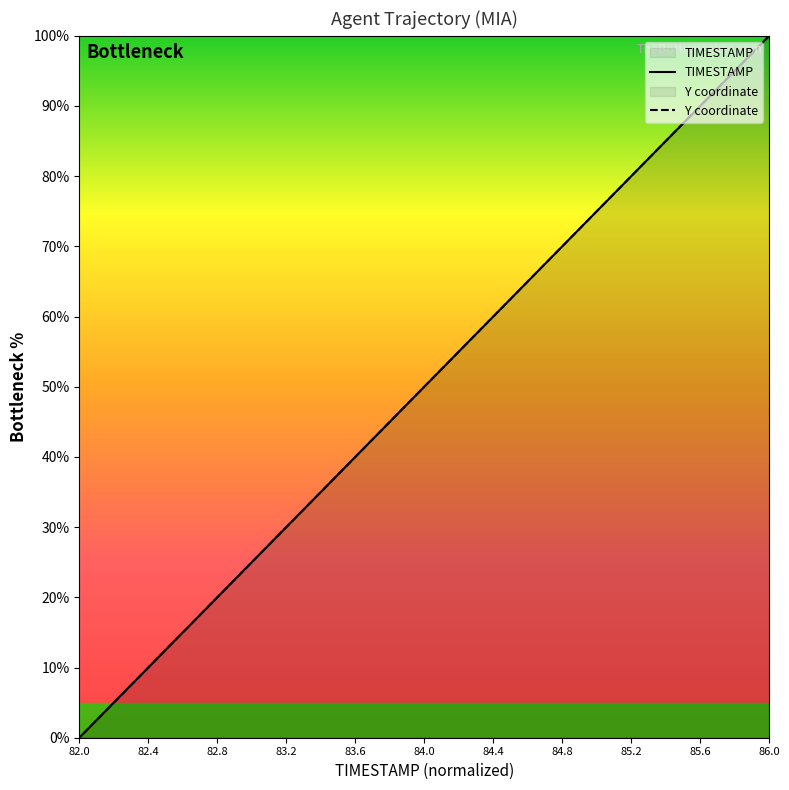

What is the highest value of the TIMESTAMP series?

100.0